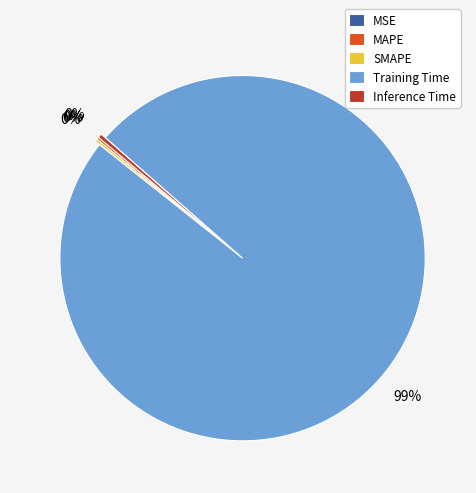

True or false: Training Time accounts for 99% of the total.

True